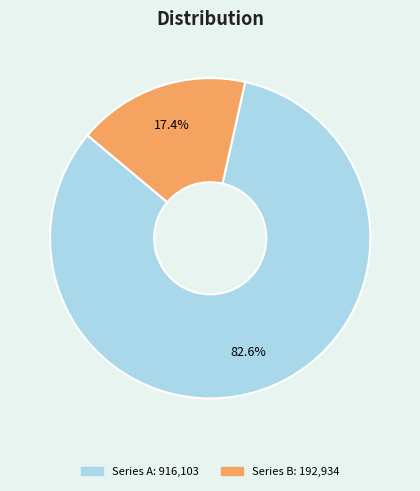

To the nearest percent, what is the difference between the largest and smallest slice percentages?

65%